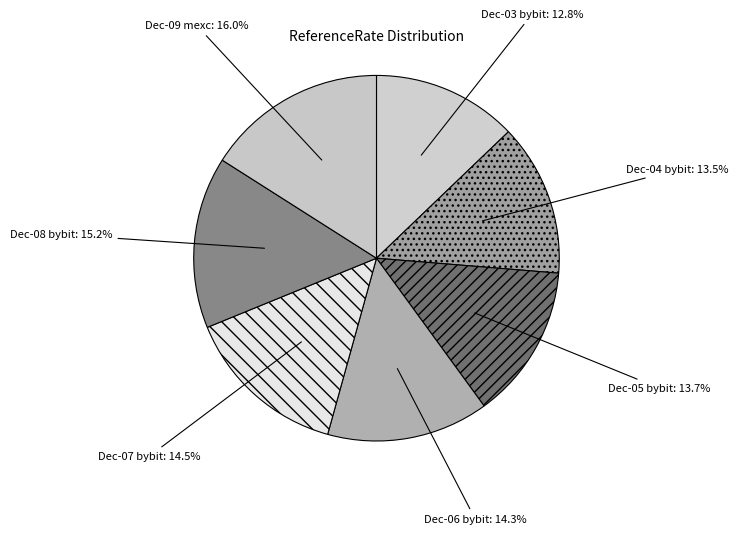

What is the smallest slice in the pie chart?

Dec-03 bybit